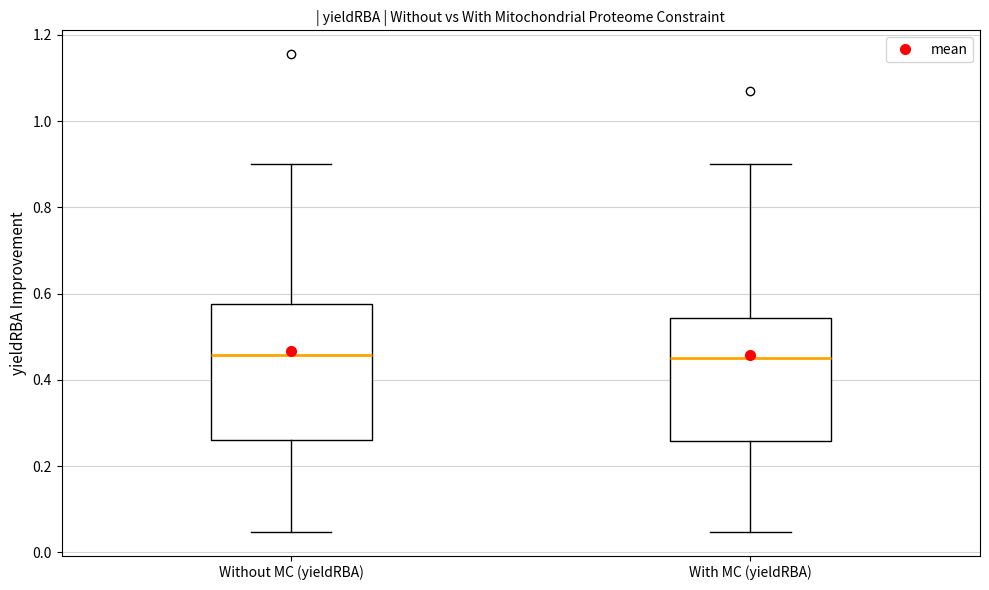

Reading left to right, read every box against the y-axis: the position of its median line, the range the box covers, and the ends of its whiskers. The values are not printed on the chart, so give them approximately, as read against the axis.

Without MC (yieldRBA): median 0.46, box 0.26 to 0.58, whiskers 0.04 to 0.90
With MC (yieldRBA): median 0.46, box 0.26 to 0.54, whiskers 0.04 to 0.90